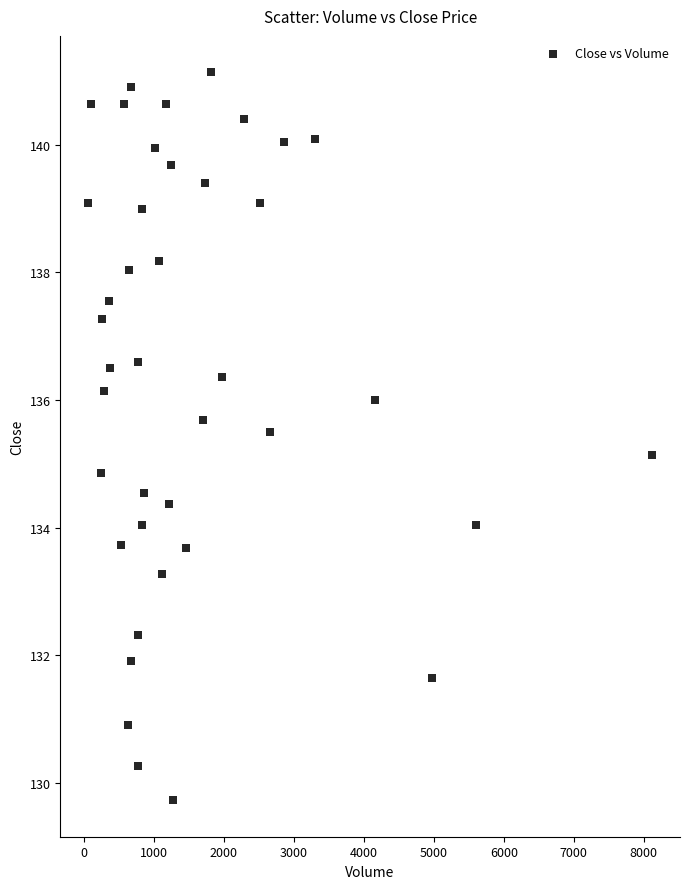

What is the range of Y values (max minus min)?

11.4